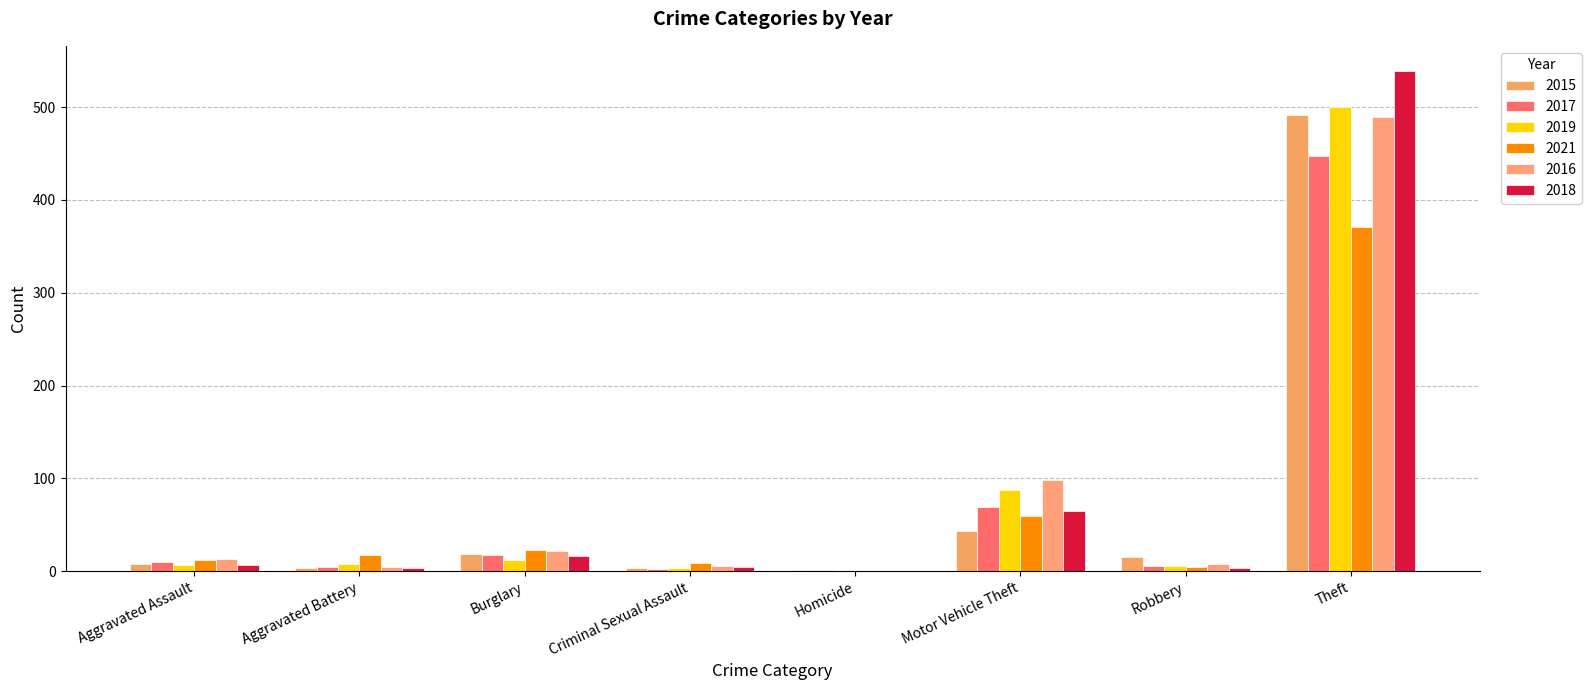

How many data points does each series have?

8